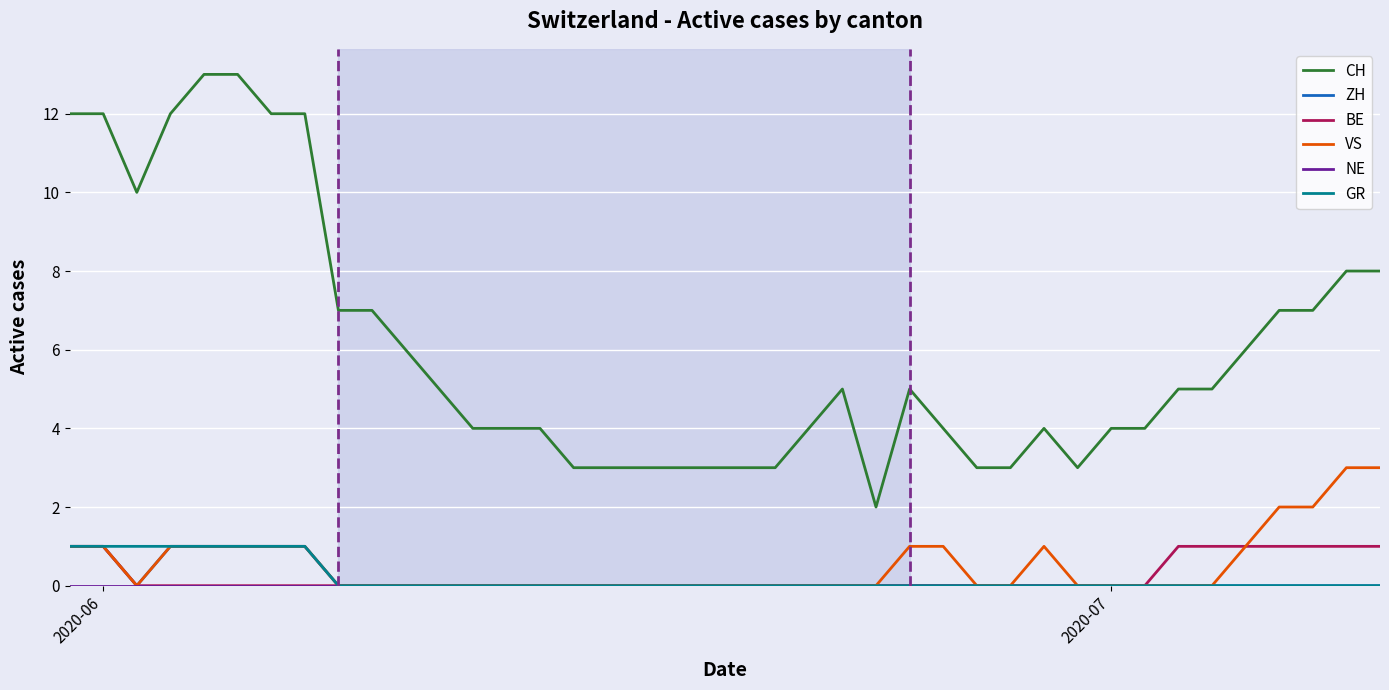

True or false: GR and CH intersect in this chart.

False